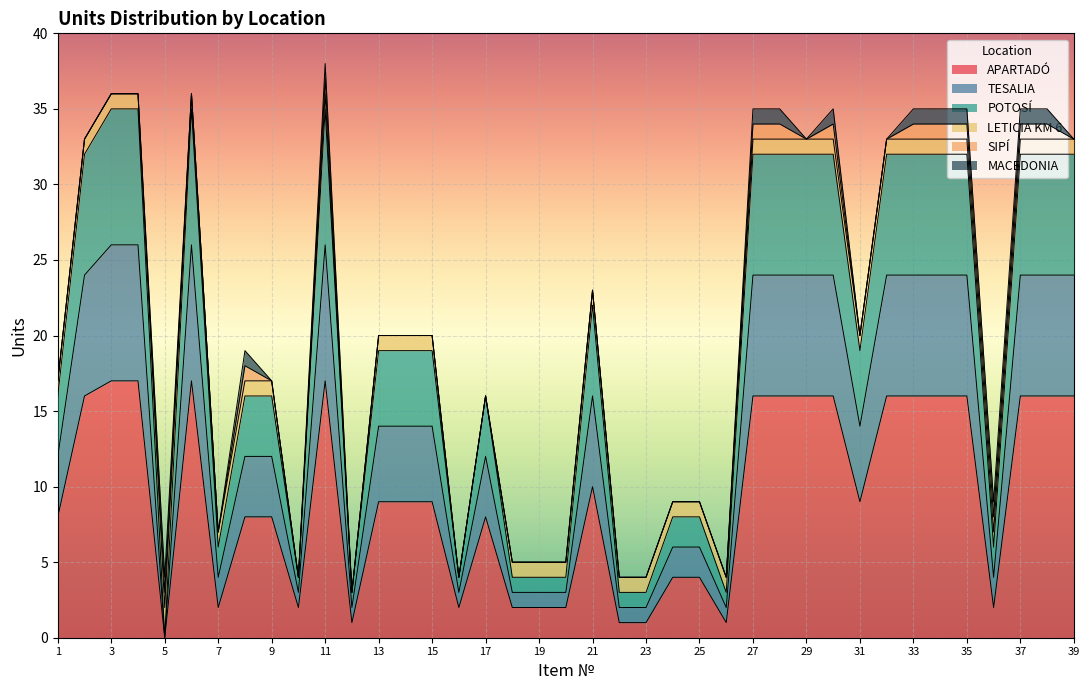

How many lines are shown in the chart?

6